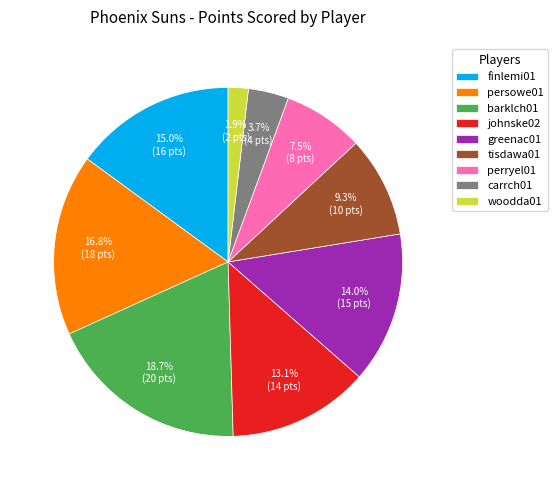

Which has a higher value, tisdawa01 or woodda01?

tisdawa01